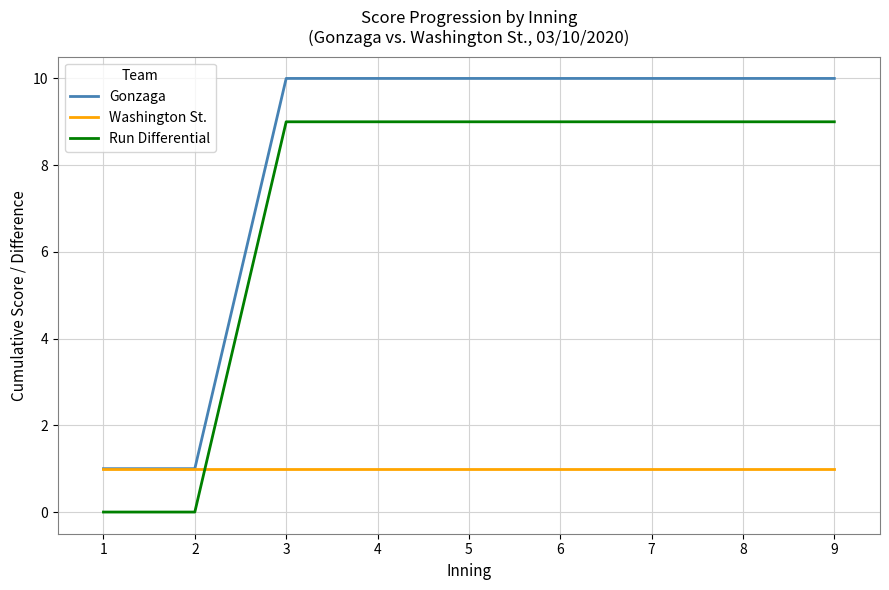

The value of Gonzaga at 9 is 10. True or false?

True